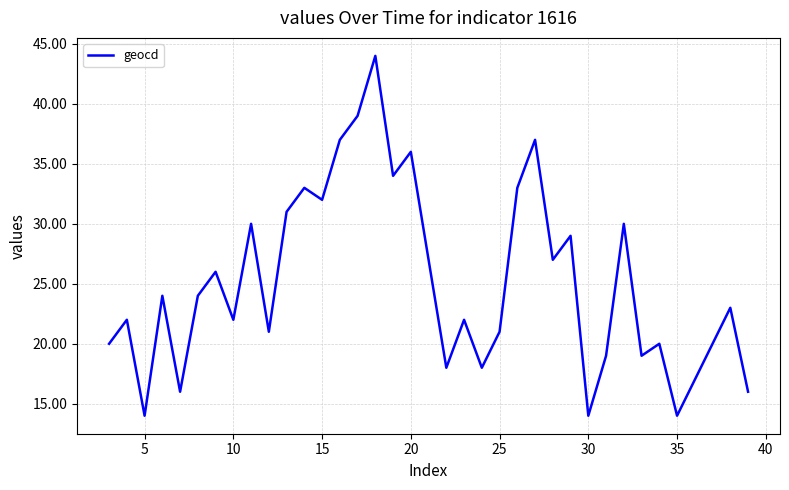

Count the number of categories in the chart.

37